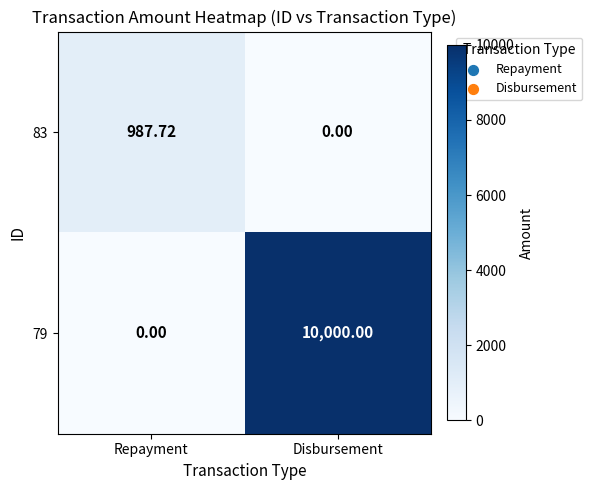

Which label corresponds to the largest value in the chart?

Disbursement